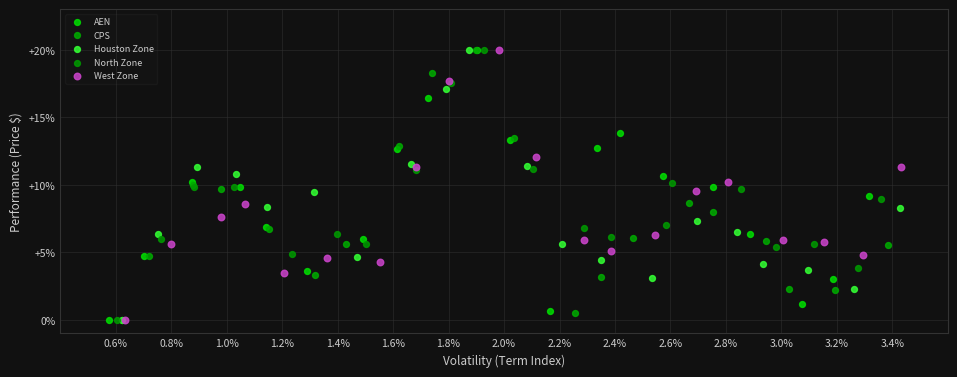

What are all the series names shown in the legend?

AEN, CPS, Houston Zone, North Zone, West Zone